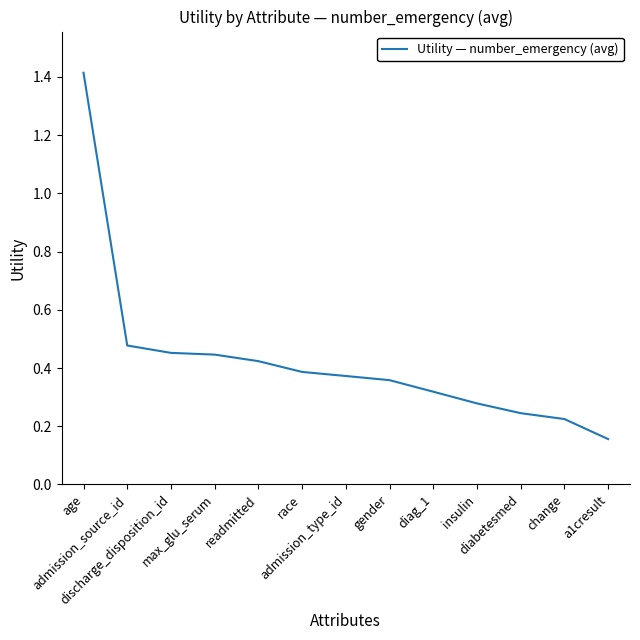

What is the greatest value displayed?

1.4